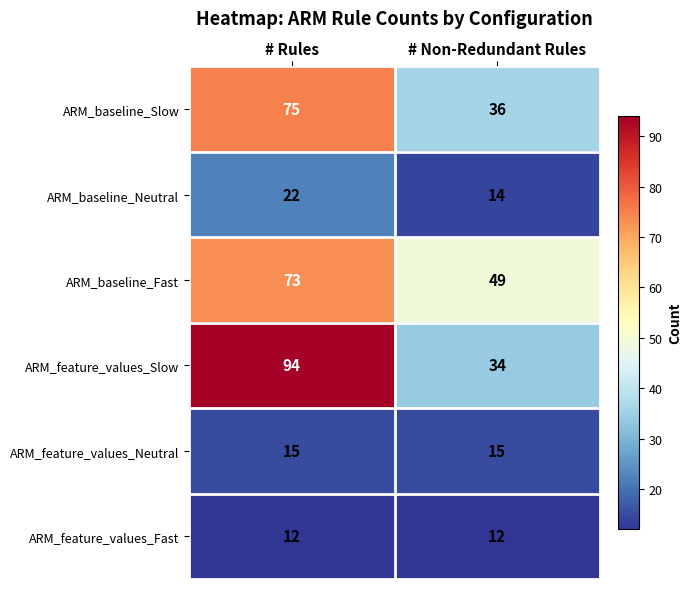

List the series in order of their peak value, lowest first.

ARM_feature_values_Fast, ARM_feature_values_Neutral, ARM_baseline_Neutral, ARM_baseline_Fast, ARM_baseline_Slow, ARM_feature_values_Slow